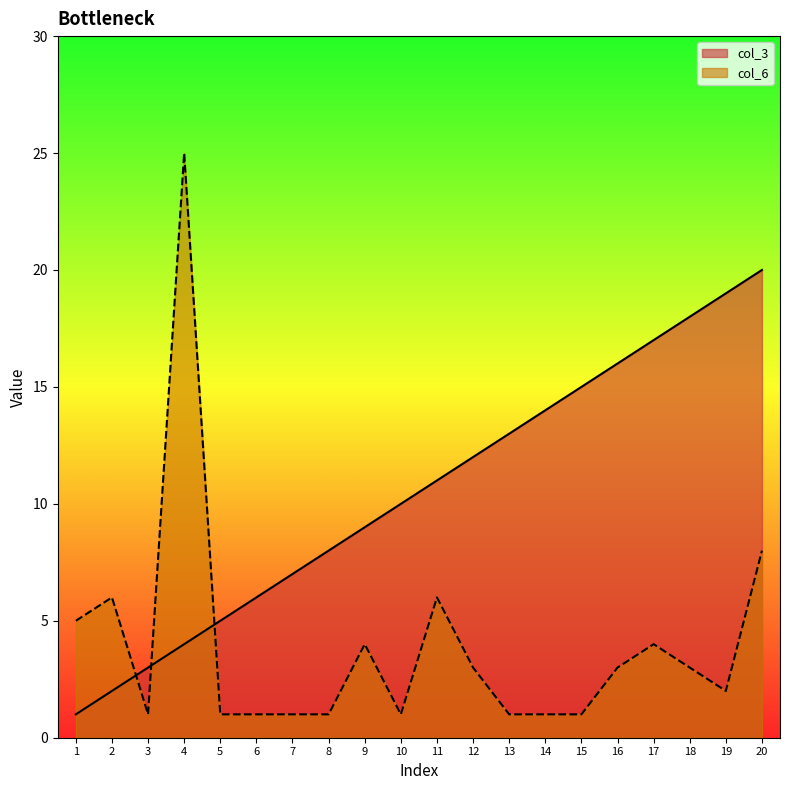

True or false: col_6 and col_3 cross at least once.

True